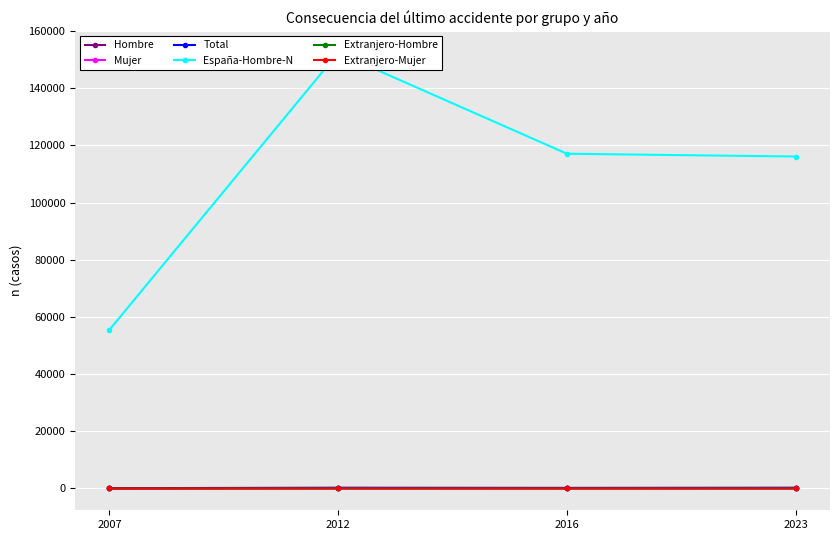

What is the greatest value displayed?

152382